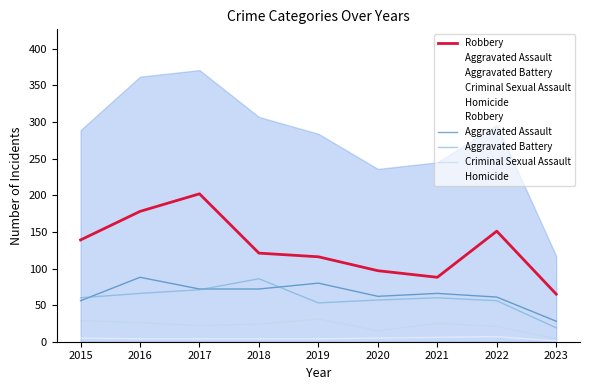

Which series has the widest spread of values?

Robbery